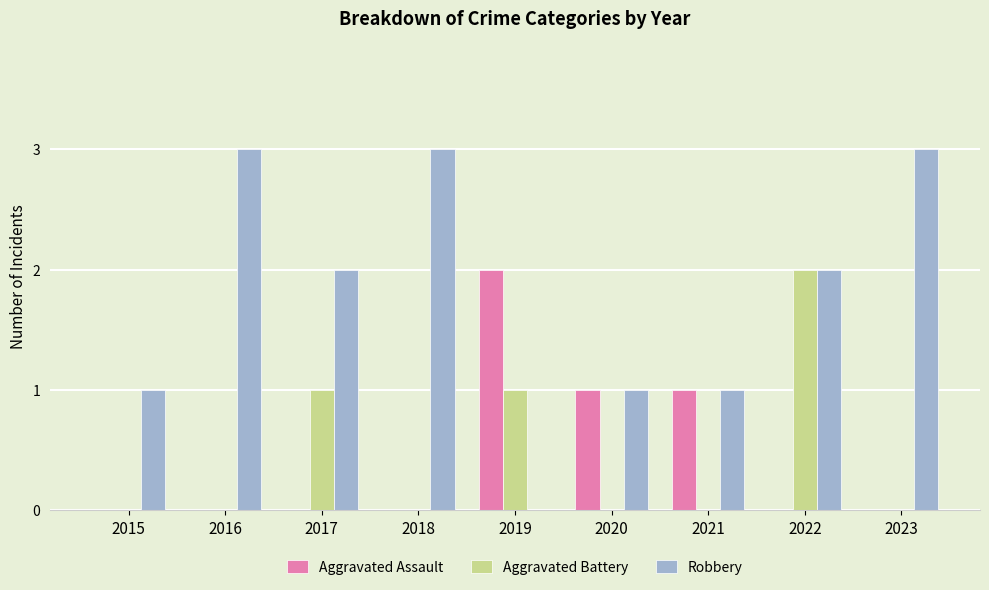

Reading left to right, transcribe all the data shown in this chart.

Aggravated Assault: 2015=0	2016=0	2017=0	2018=0	2019=2	2020=1	2021=1	2022=0	2023=0
Aggravated Battery: 2015=0	2016=0	2017=1	2018=0	2019=1	2020=0	2021=0	2022=2	2023=0
Robbery: 2015=1	2016=3	2017=2	2018=3	2019=0	2020=1	2021=1	2022=2	2023=3